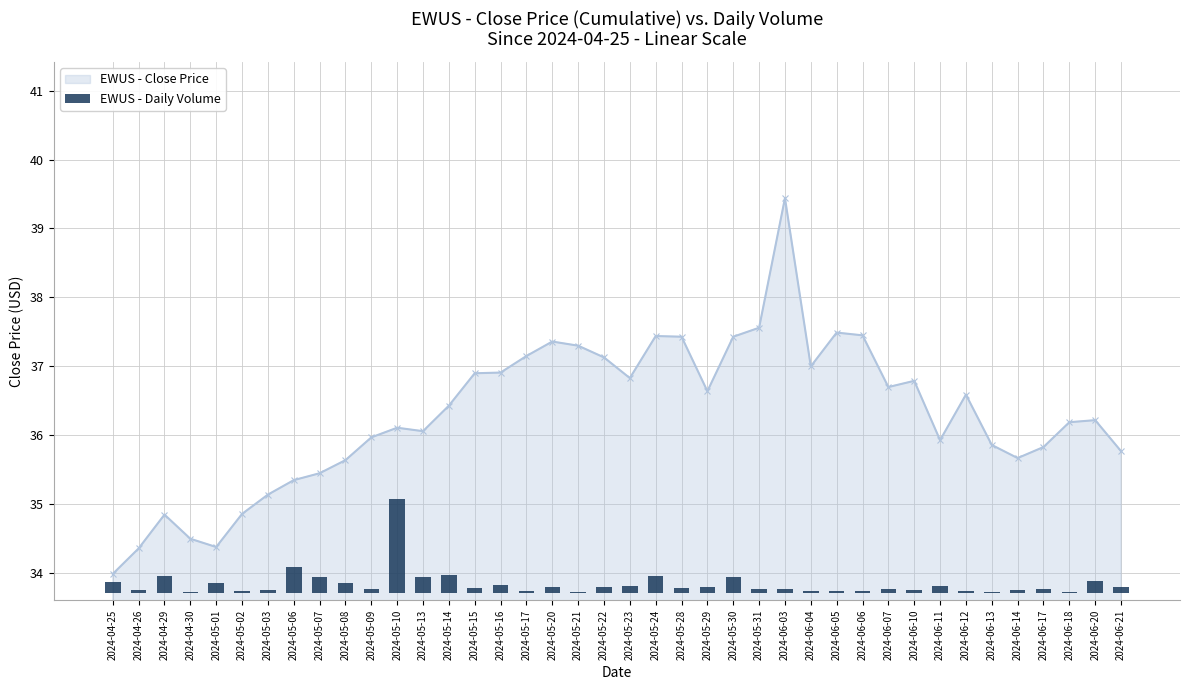

What is the maximum value for EWUS - Close Price?

39.4